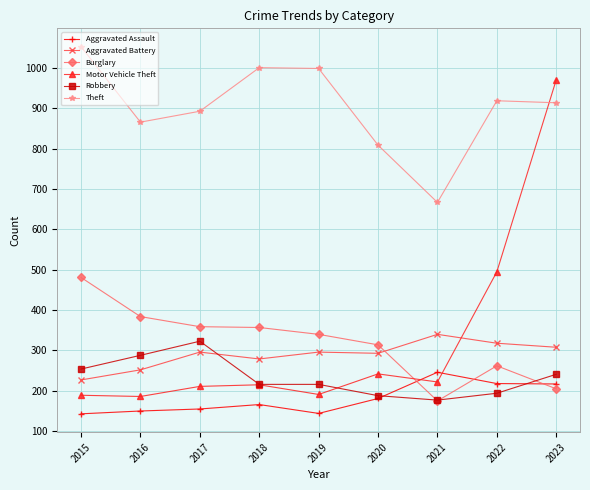

How many interior local valleys does the Theft series have?

2